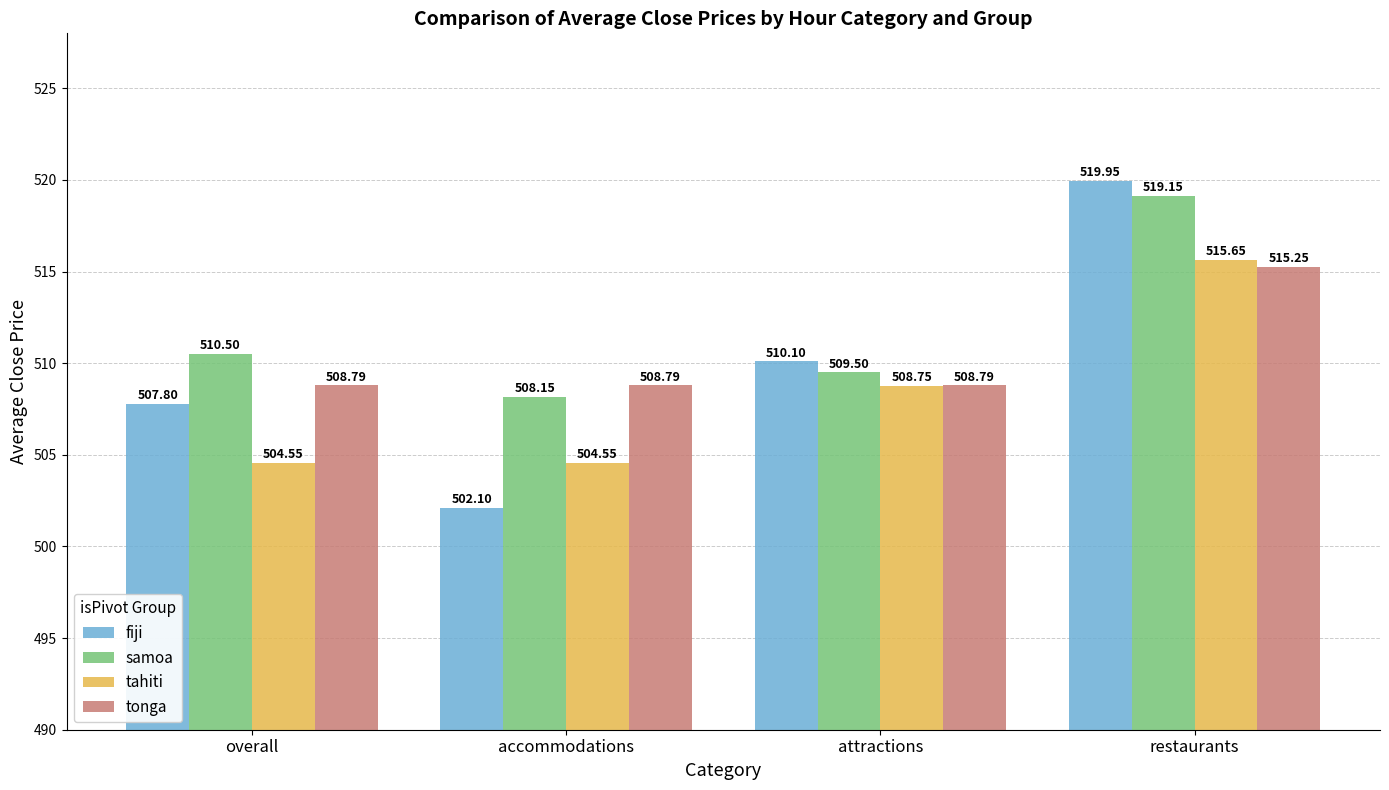

At which category is the sum across all series the highest?

restaurants